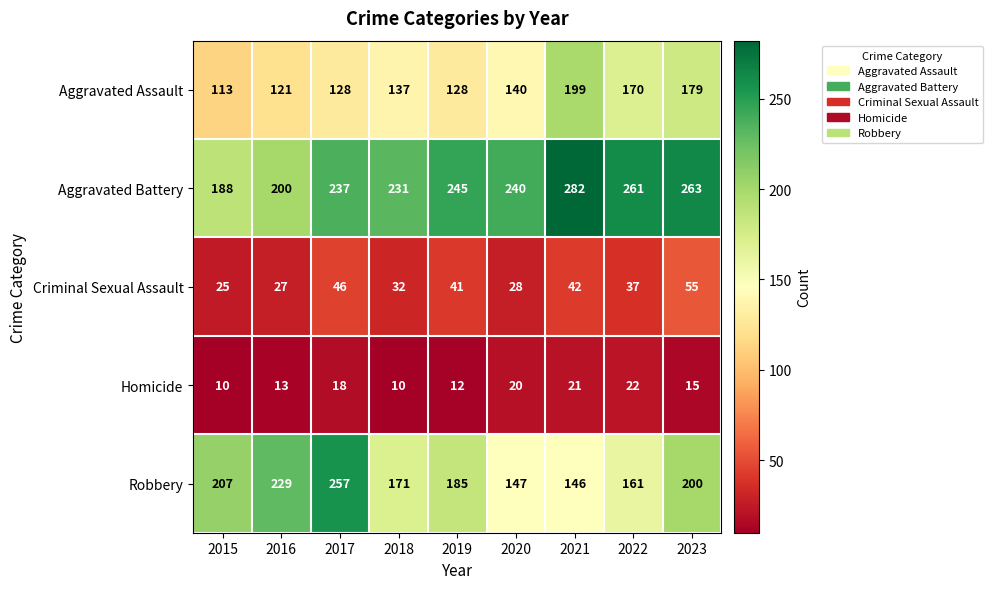

Which label corresponds to the largest value in the chart?

2021